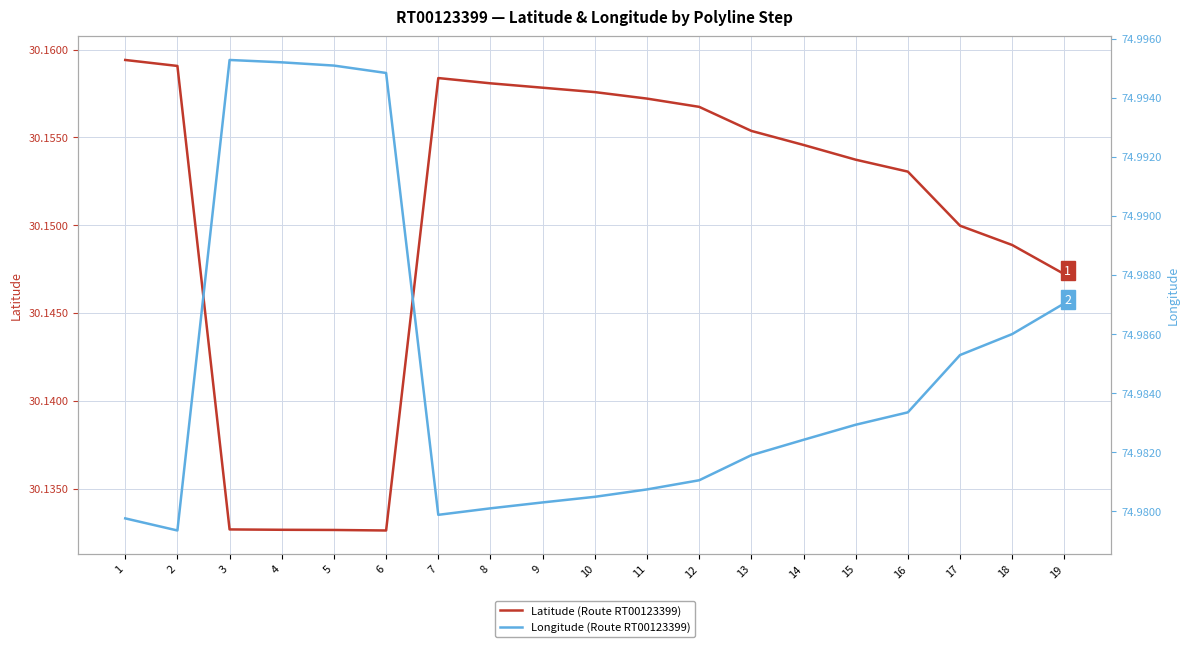

How many categories are shown in the chart?

19